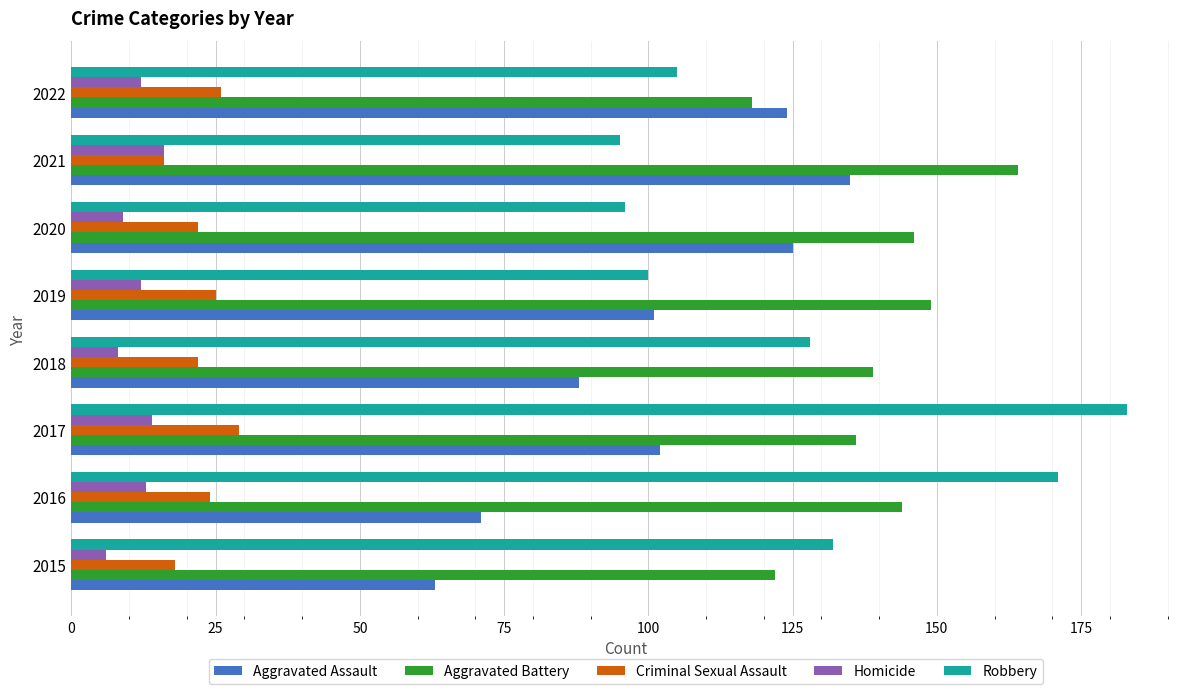

What is the maximum value for Robbery?

183